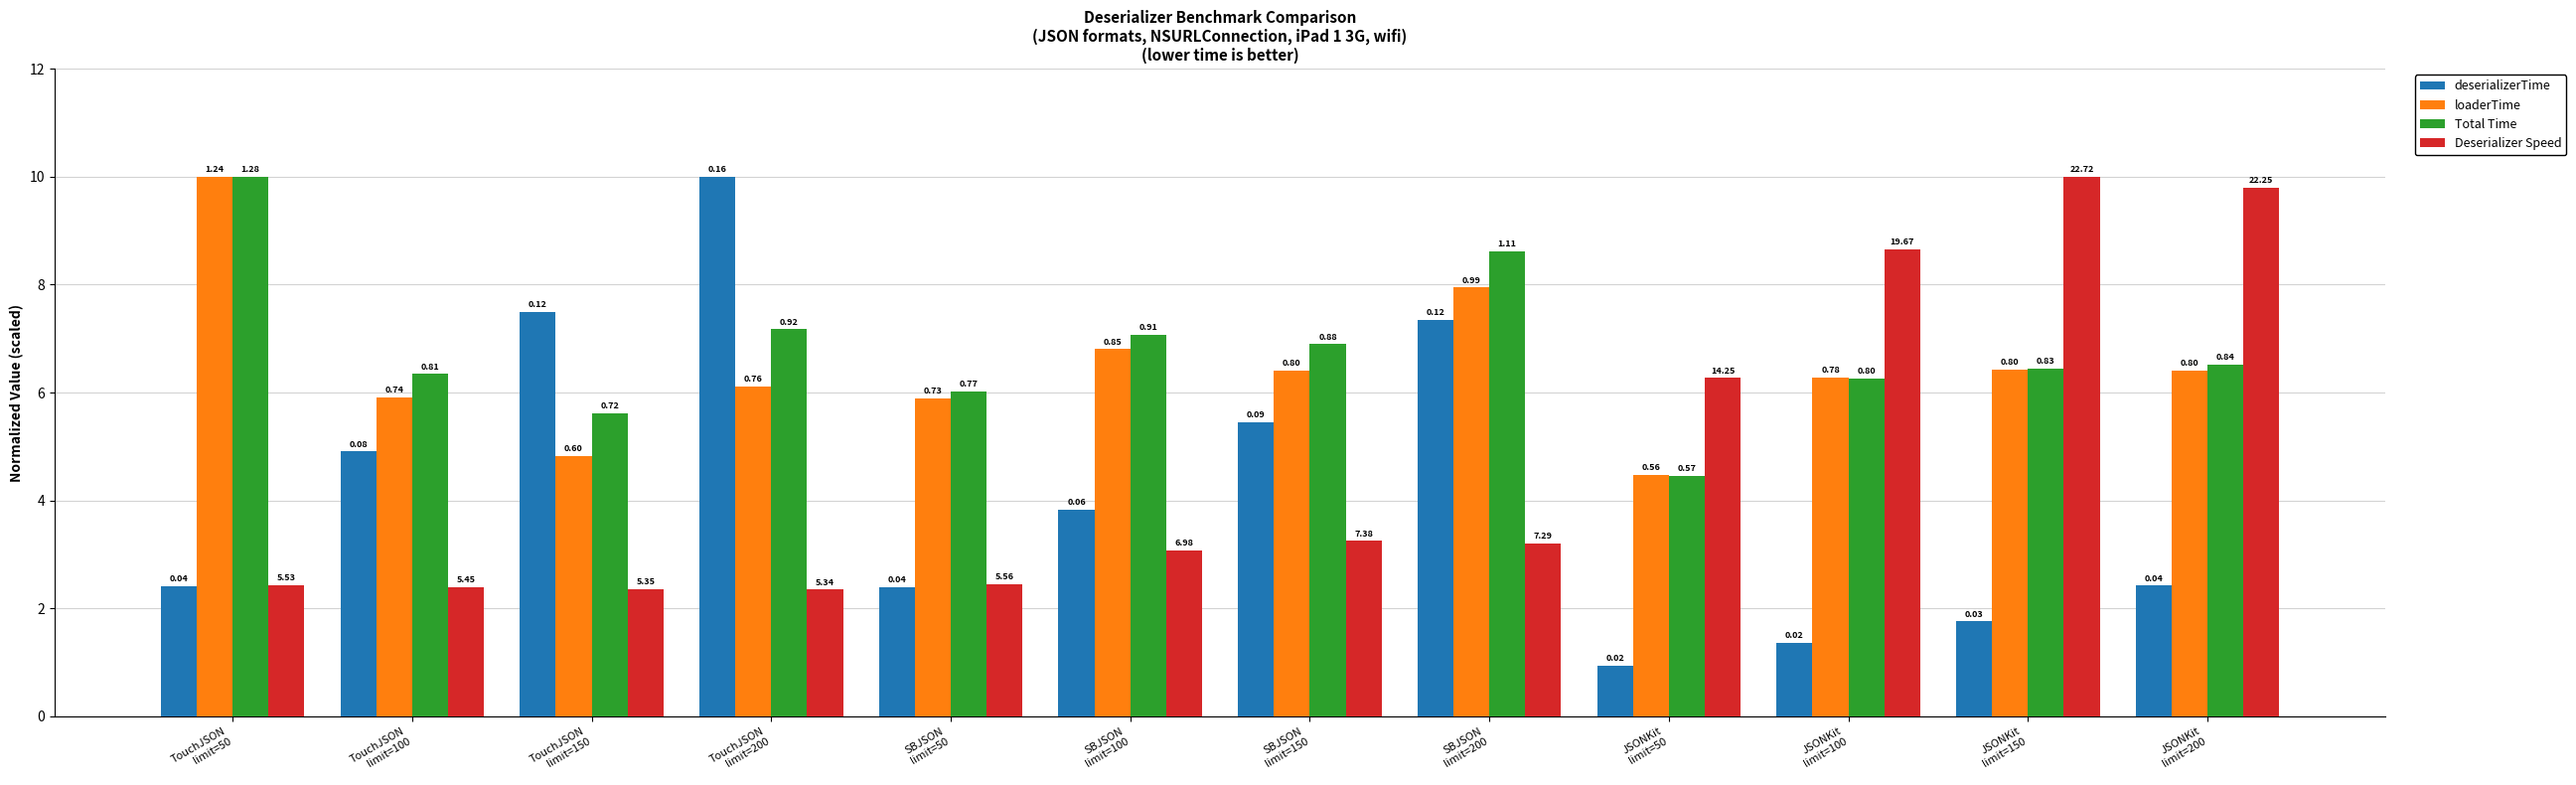

Does the chart contain stacked bars?

No